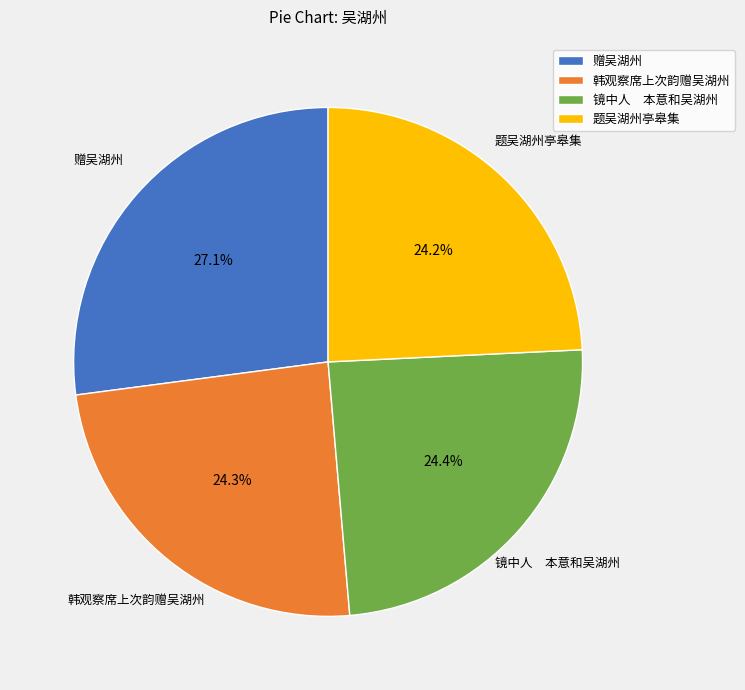

How many segments does this pie chart have?

4